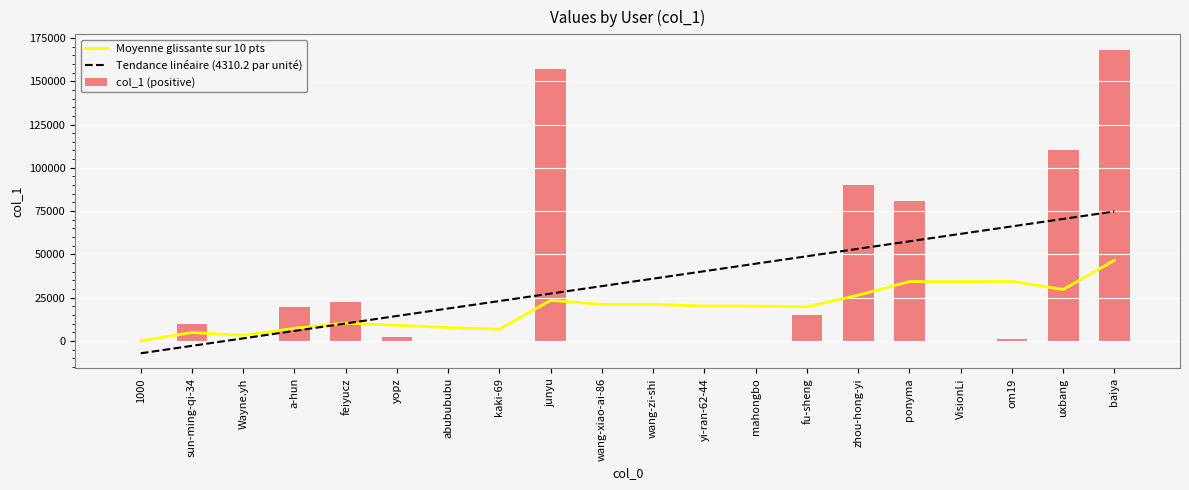

At which label does Moyenne glissante sur 10 pts reach its minimum?

1000